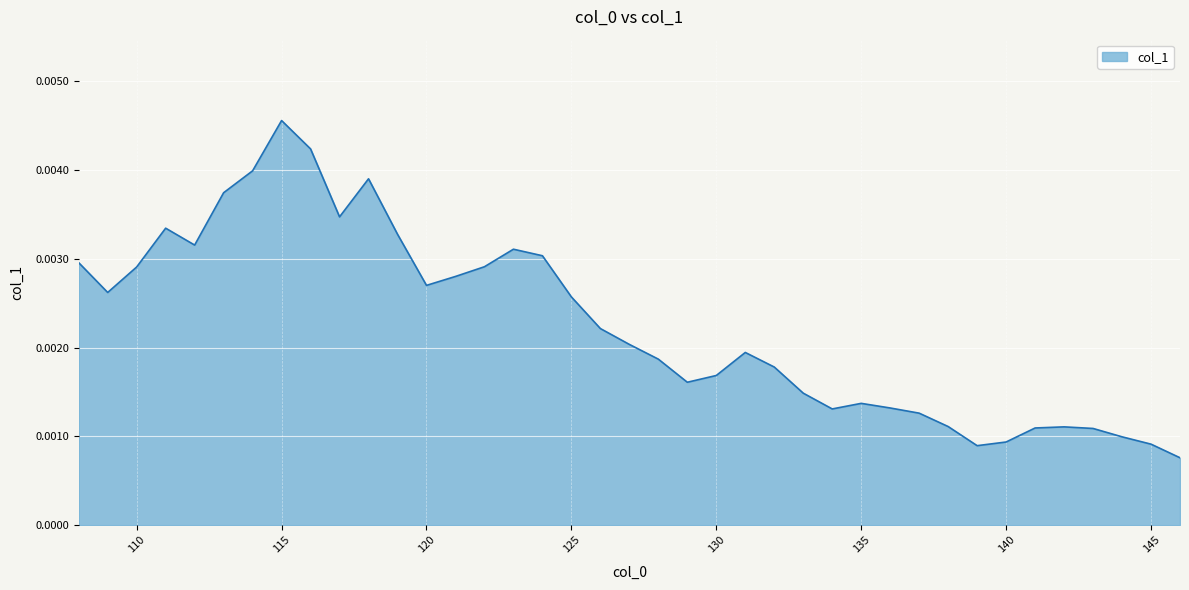

Does the chart display data point markers on the line(s)?

No